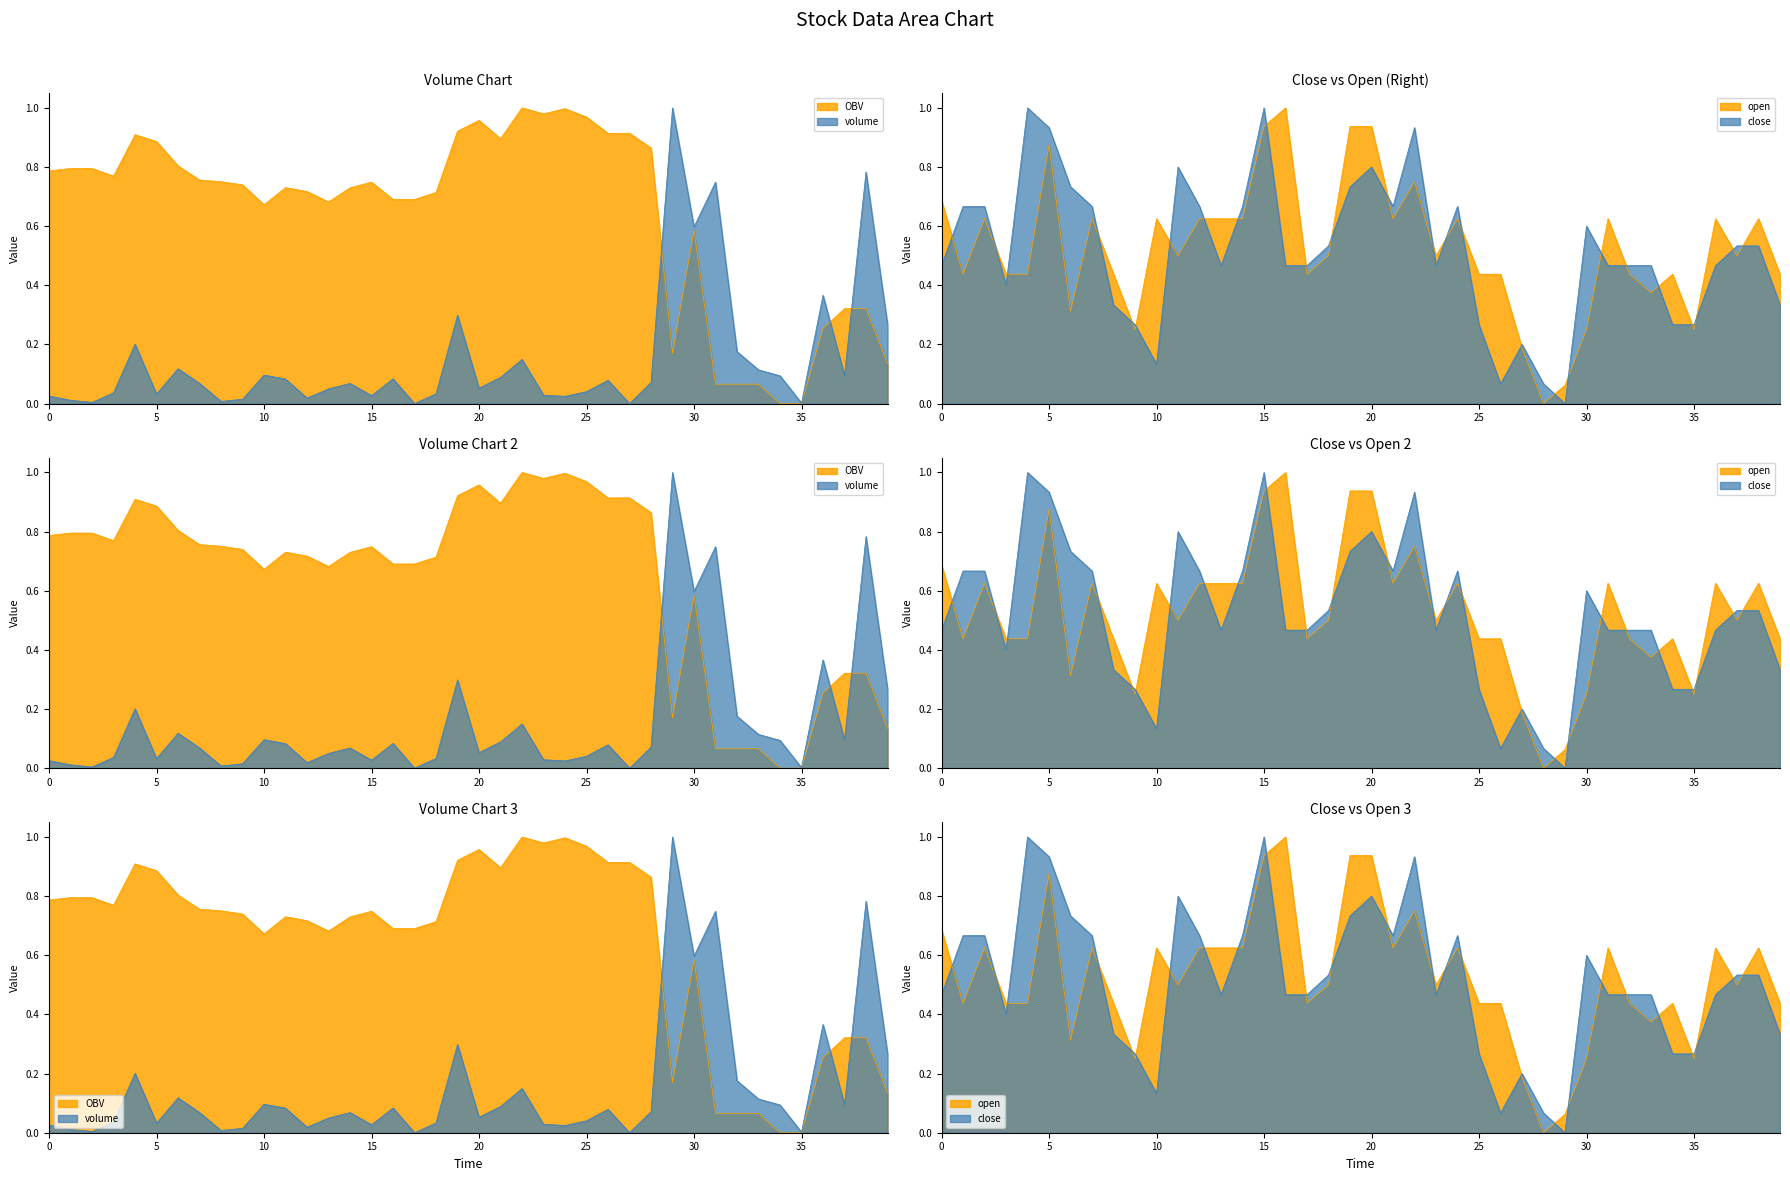

Reading left to right, extract all data points from this chart.

volume: 0.0	0.0	0.0	0.0	0.2	0.0	0.1	0.1	0.0	0.0	0.1	0.1	0.0	0.0	0.1	0.0	0.1	0.0	0.0	0.3	0.1	0.1	0.1	0.0	0.0	0.0	0.1	0.0	0.1	1.0	0.6	0.7	0.2	0.1	0.1	0.0	0.4	0.1	0.8	0.3
OBV: 0.8	0.8	0.8	0.8	0.9	0.9	0.8	0.8	0.8	0.7	0.7	0.7	0.7	0.7	0.7	0.7	0.7	0.7	0.7	0.9	1.0	0.9	1.0	1.0	1.0	1.0	0.9	0.9	0.9	0.2	0.6	0.1	0.1	0.1	0.0	0.0	0.3	0.3	0.3	0.1
close: 0.5	0.7	0.7	0.4	1.0	0.9	0.7	0.7	0.3	0.3	0.1	0.8	0.7	0.5	0.7	1.0	0.5	0.5	0.5	0.7	0.8	0.7	0.9	0.5	0.7	0.3	0.1	0.2	0.1	0.0	0.6	0.5	0.5	0.5	0.3	0.3	0.5	0.5	0.5	0.3
open: 0.7	0.4	0.6	0.4	0.4	0.9	0.3	0.6	0.4	0.2	0.6	0.5	0.6	0.6	0.6	0.9	1.0	0.4	0.5	0.9	0.9	0.6	0.8	0.5	0.6	0.4	0.4	0.2	0.0	0.1	0.2	0.6	0.4	0.4	0.4	0.2	0.6	0.5	0.6	0.4